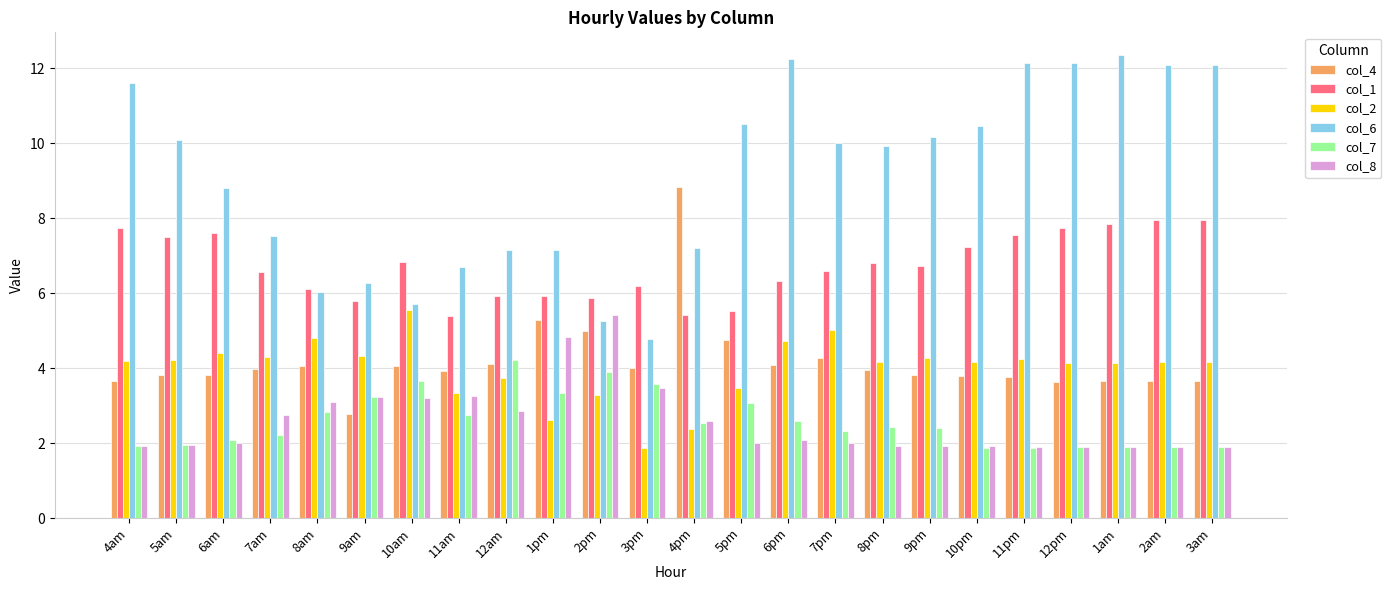

How many groups of bars are there?

24